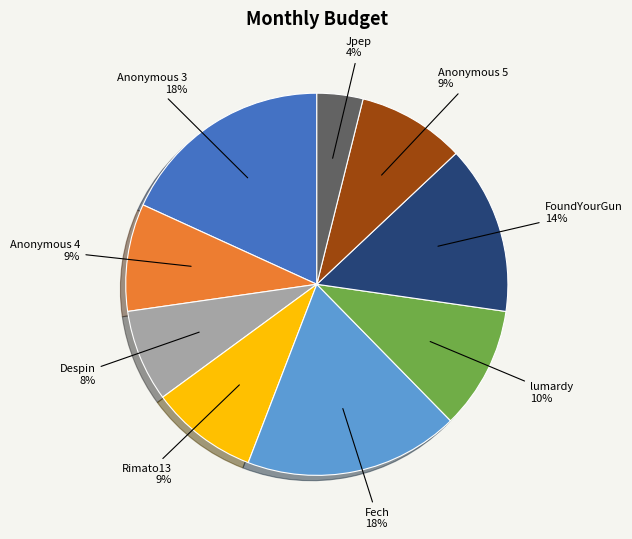

To the nearest percent, what is the combined percentage of Rimato13 and Anonymous 4?

18%